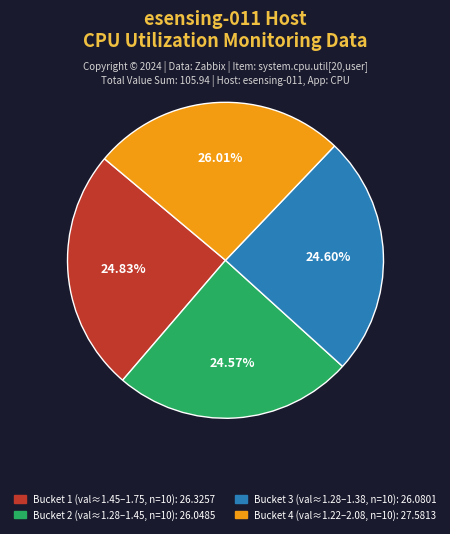

Rank the categories by value from highest to lowest.

Bucket 4 (val≈1.22–2.08, n=10): 27.5813, Bucket 1 (val≈1.45–1.75, n=10): 26.3257, Bucket 3 (val≈1.28–1.38, n=10): 26.0801, Bucket 2 (val≈1.28–1.45, n=10): 26.0485